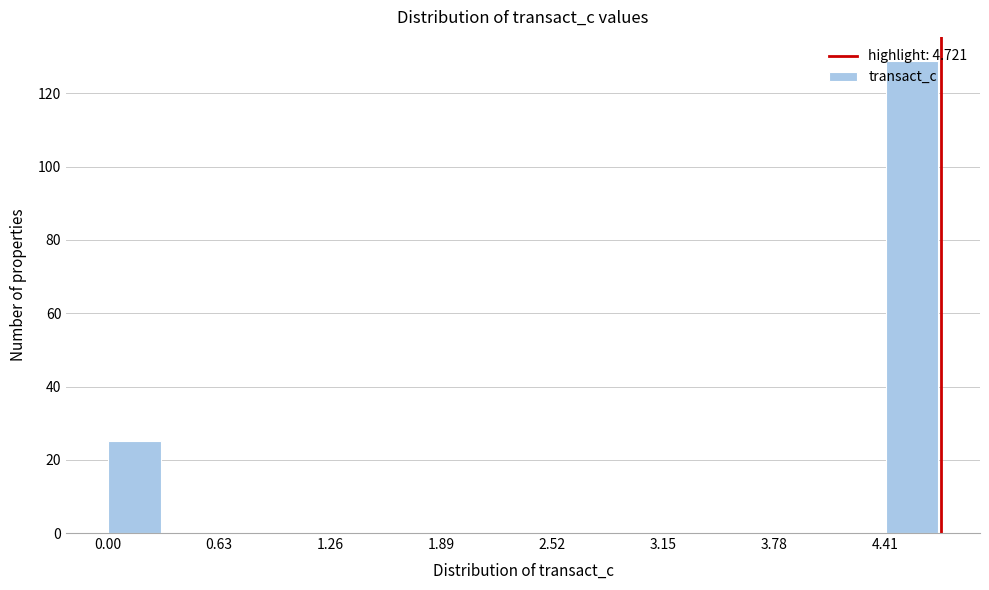

Around what value on the x-axis is the tallest bar? Give the approximate position of its centre, as read against the axis.

4.6